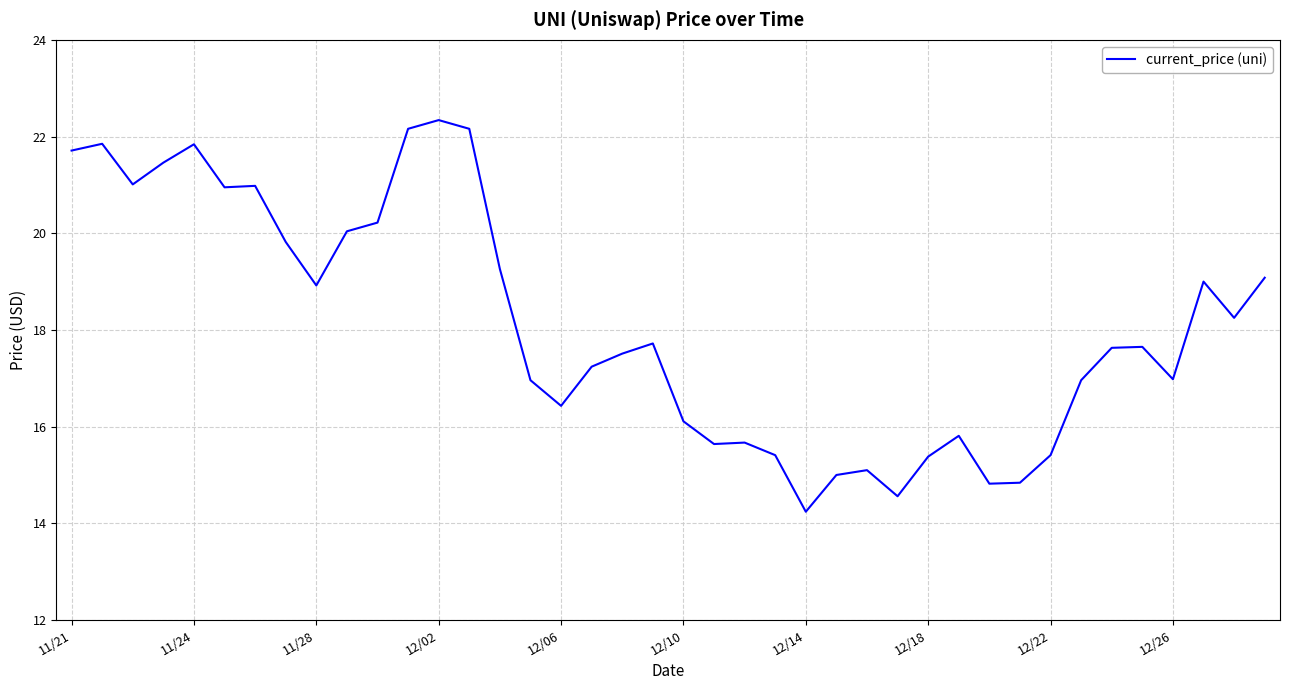

What is the smallest value displayed?

14.2